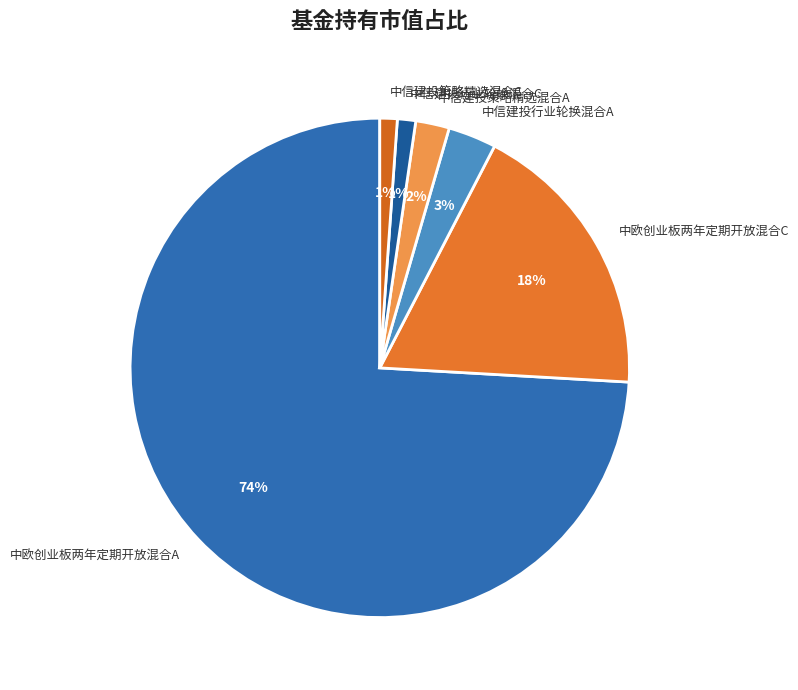

Which slice represents more than half of the pie?

中欧创业板两年定期开放混合A